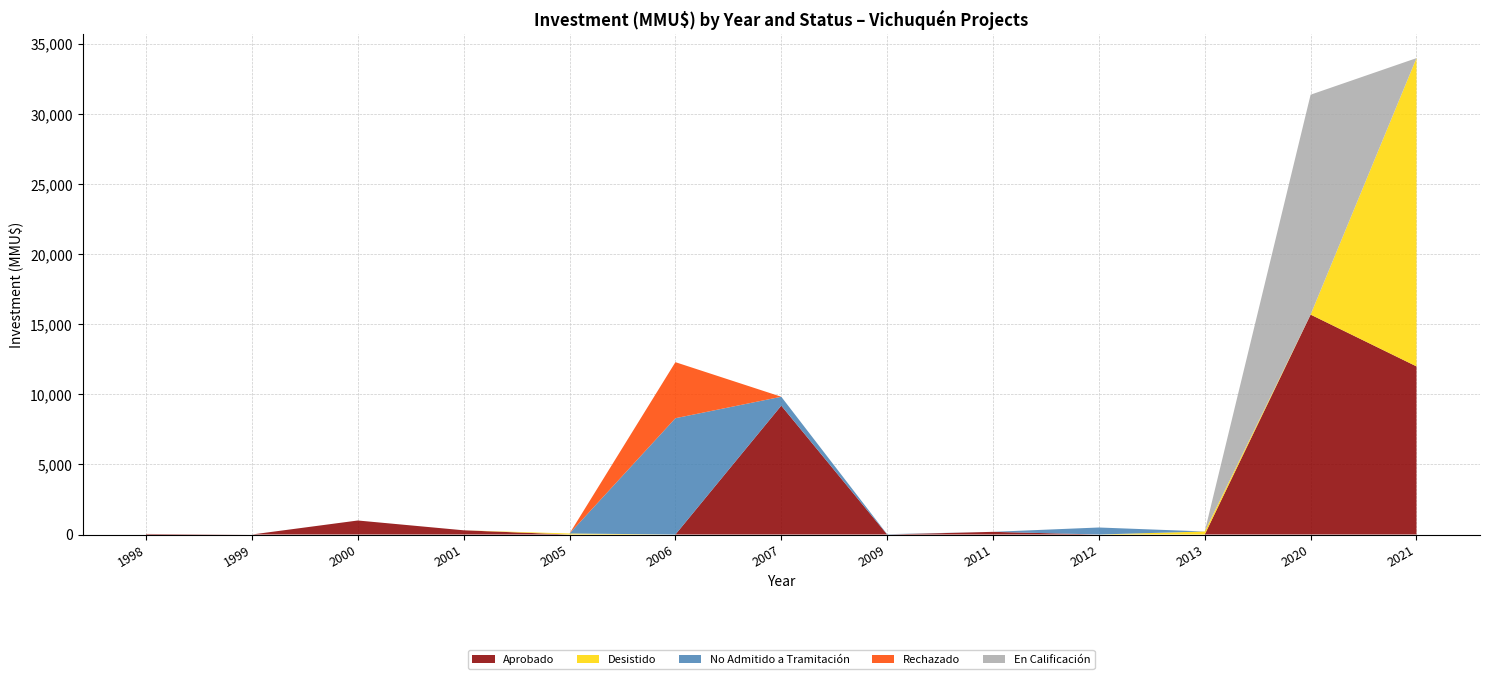

Reading left to right, list all the values displayed in this chart.

Aprobado: 1998=40	1999=0	2000=1000	2001=300	2005=0	2006=0	2007=9198	2009=0	2011=190	2012=0	2013=0	2020=15695	2021=12000
Desistido: 1998=0	1999=0	2000=0	2001=0	2005=72	2006=0	2007=0	2009=0	2011=0	2012=0	2013=216	2020=0	2021=22000
No Admitido a Tramitación: 1998=0	1999=0	2000=0	2001=0	2005=0	2006=8300	2007=634	2009=22	2011=0	2012=500	2013=0	2020=0	2021=0
Rechazado: 1998=0	1999=0	2000=0	2001=0	2005=0	2006=4000	2007=0	2009=0	2011=0	2012=0	2013=0	2020=0	2021=0
En Calificación: 1998=0	1999=0	2000=0	2001=0	2005=0	2006=0	2007=0	2009=0	2011=0	2012=0	2013=0	2020=15695	2021=0